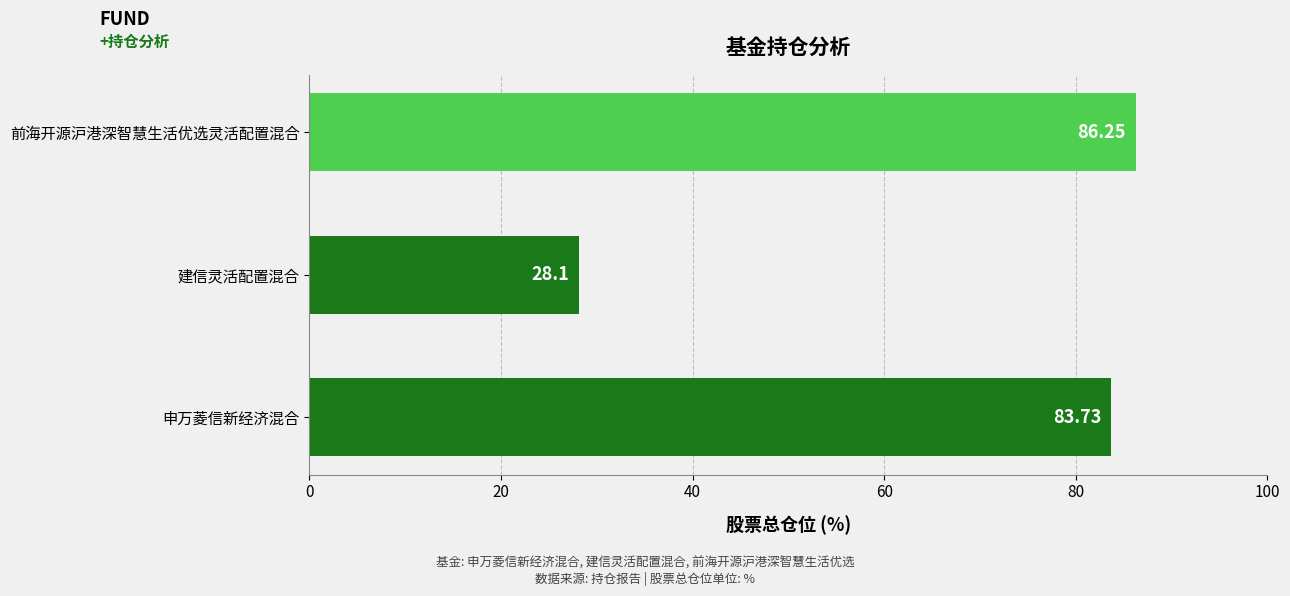

Which label corresponds to the smallest value in the chart?

建信灵活配置混合